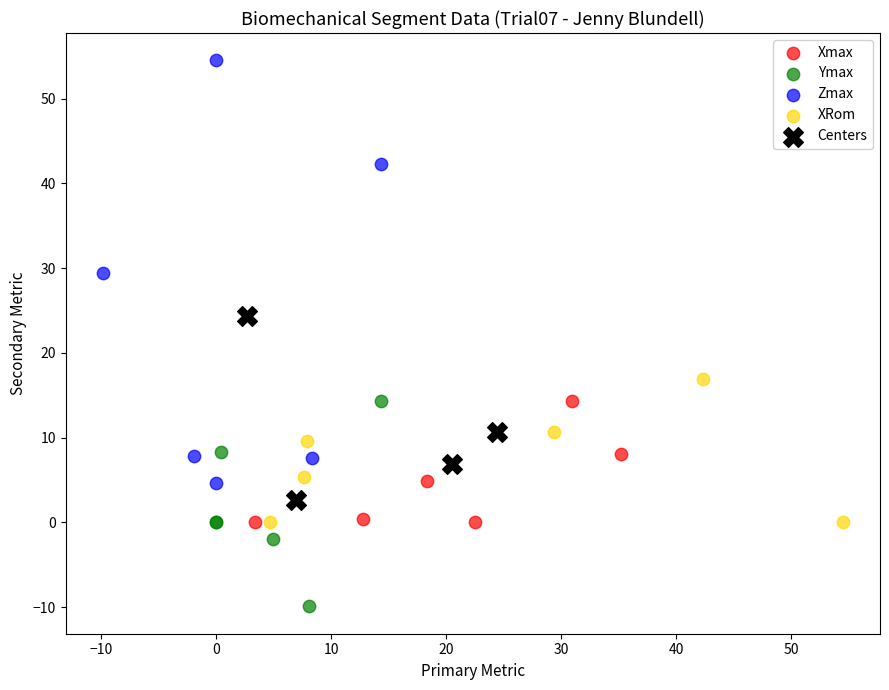

Which series has the widest spread of Y values?

Zmax